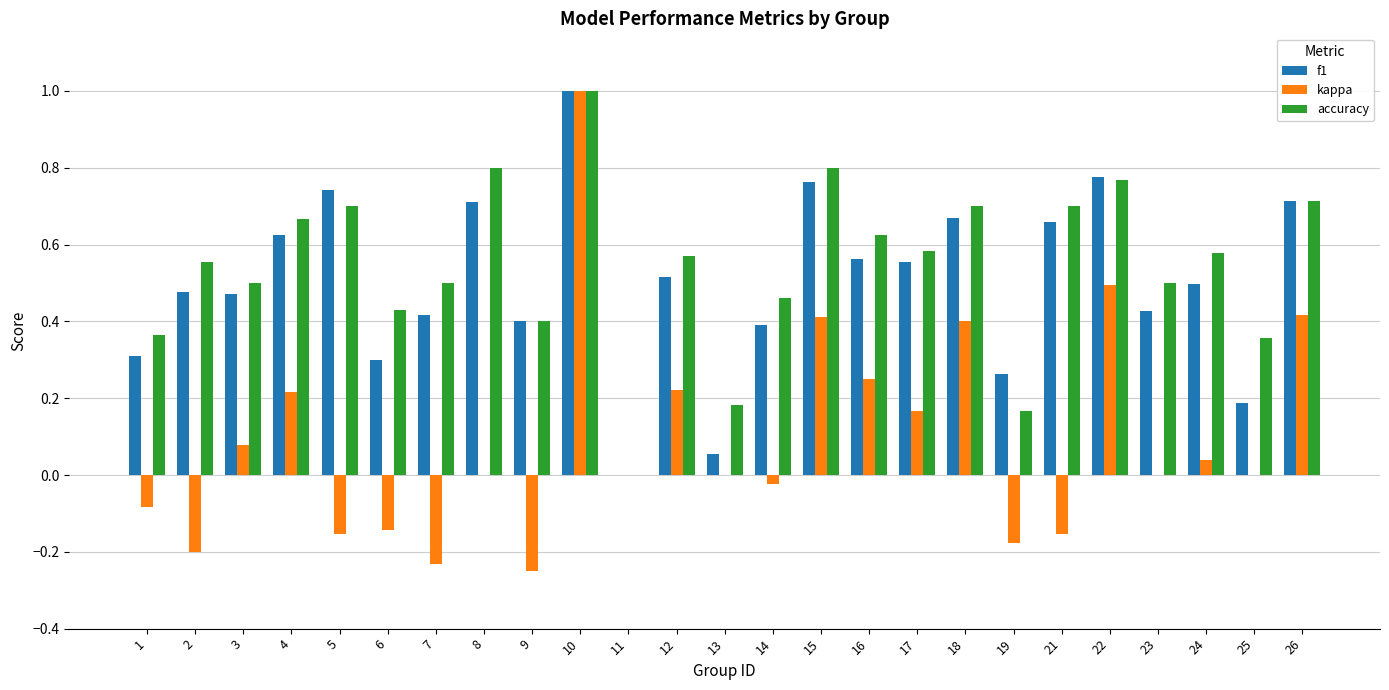

Between 17 and 19, which series saw the biggest shift?

accuracy